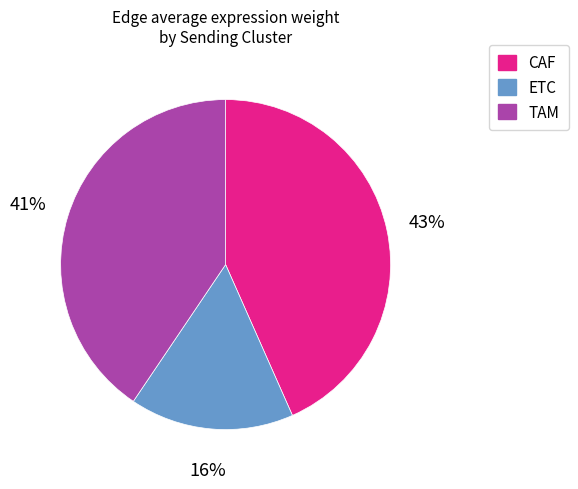

Is there a majority slice in this chart?

No